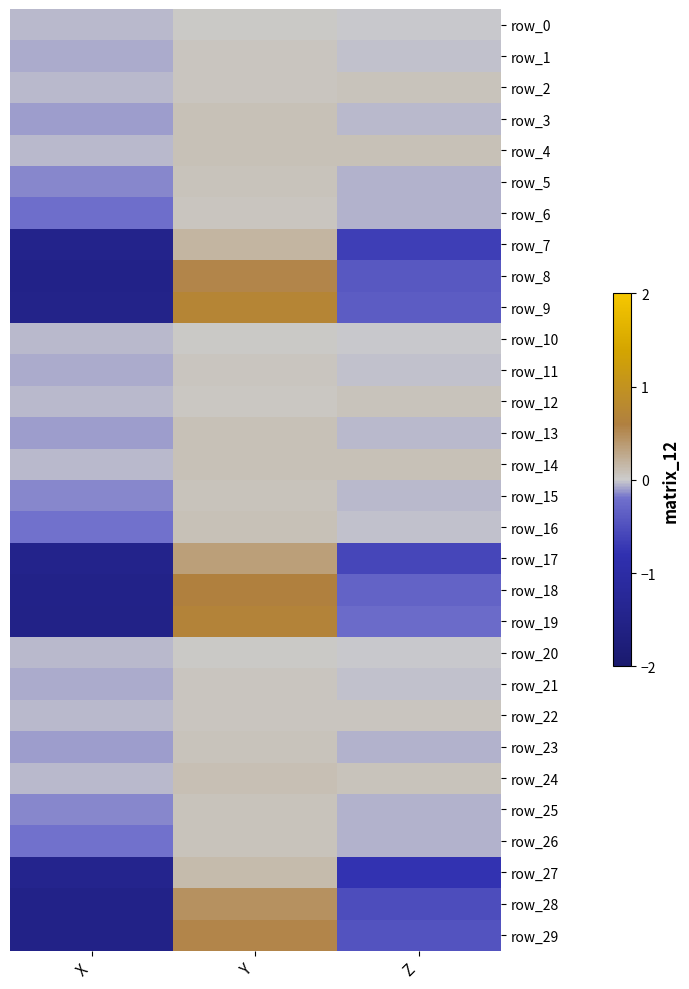

At how many categories does at least one series exceed 0?

2